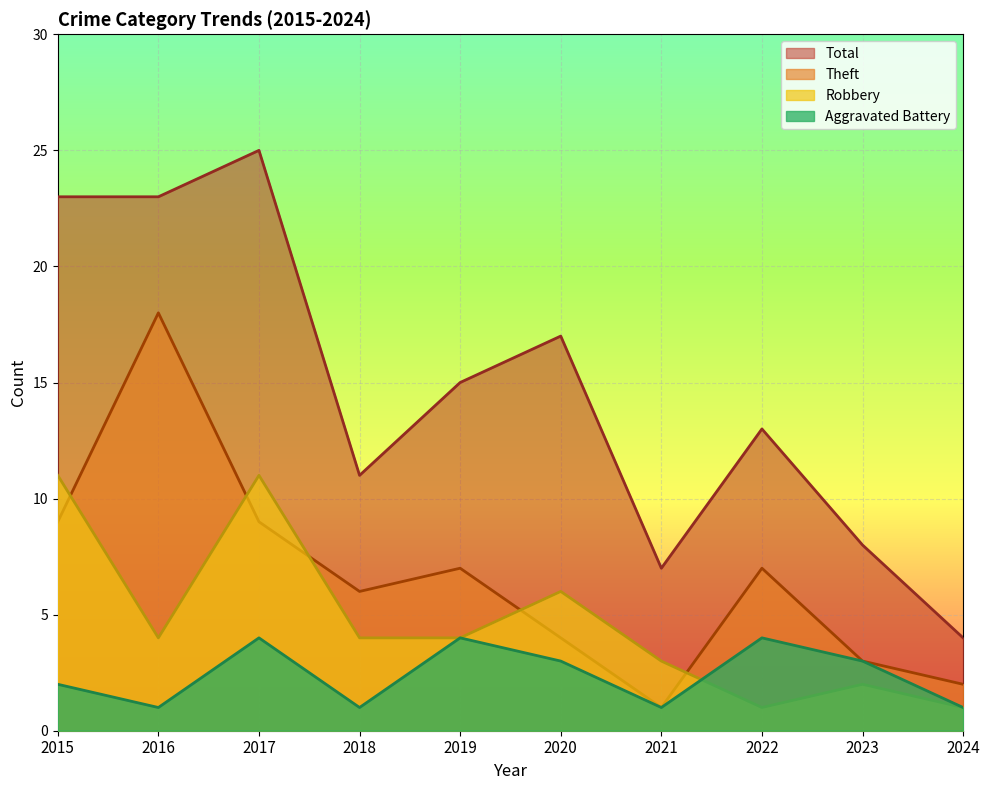

True or false: Total and Robbery cross at least once.

False